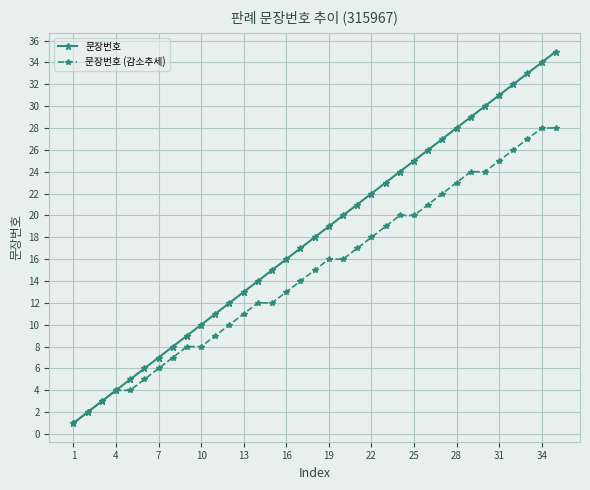

List the series in order of their peak value, highest first.

문장번호, 문장번호 (감소추세)